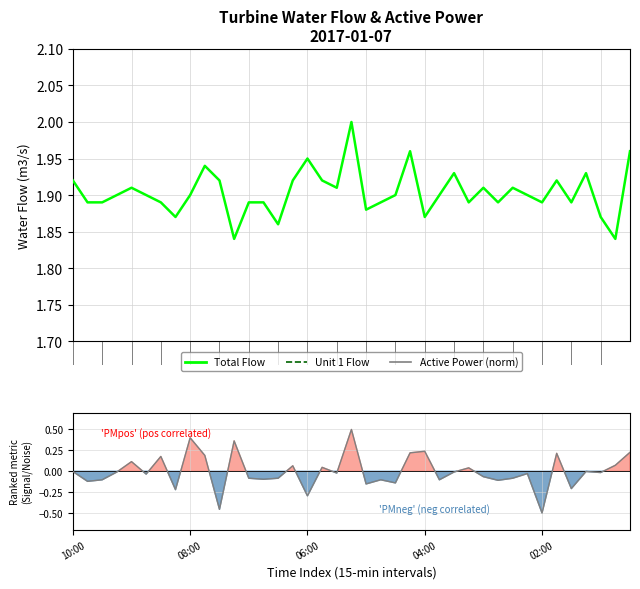

The value of Unit 1 (m3/s) at 36 is 0.6. True or false?

False